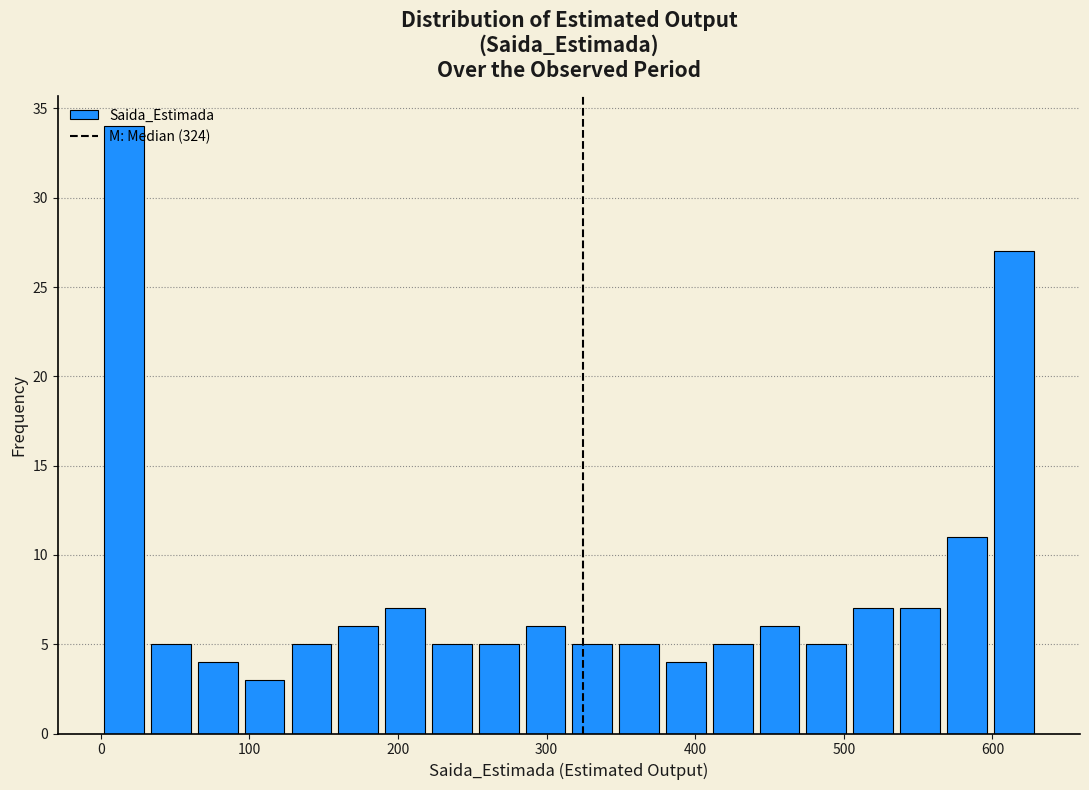

Read against the x-axis, roughly where is the centre of the tallest bar?

20